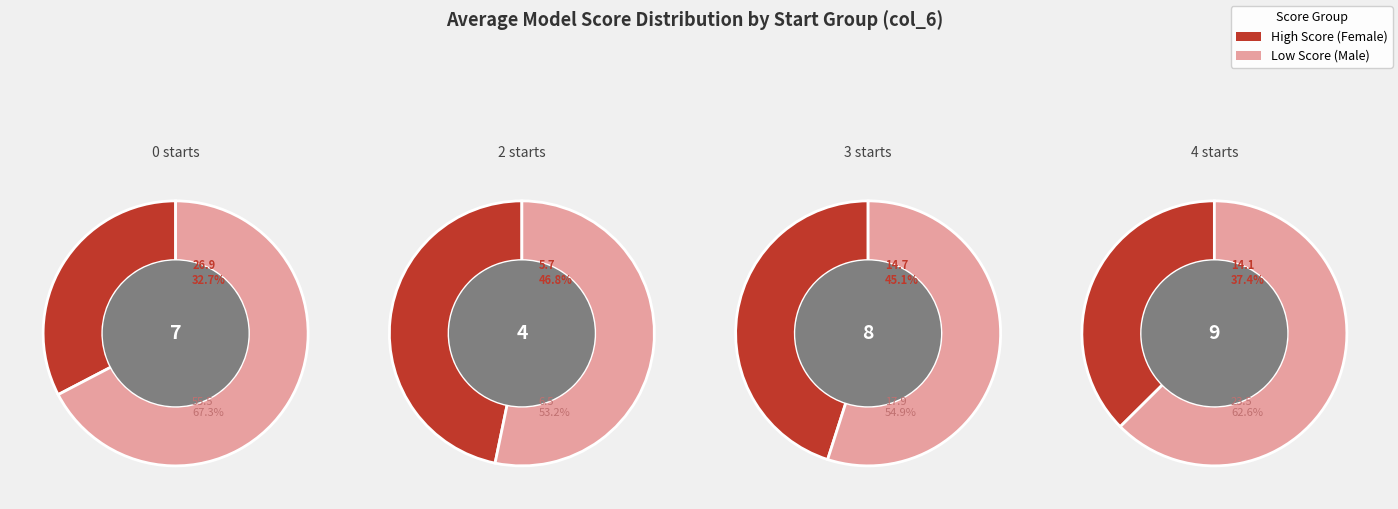

True or false: 3 accounts for 15% of the total.

True